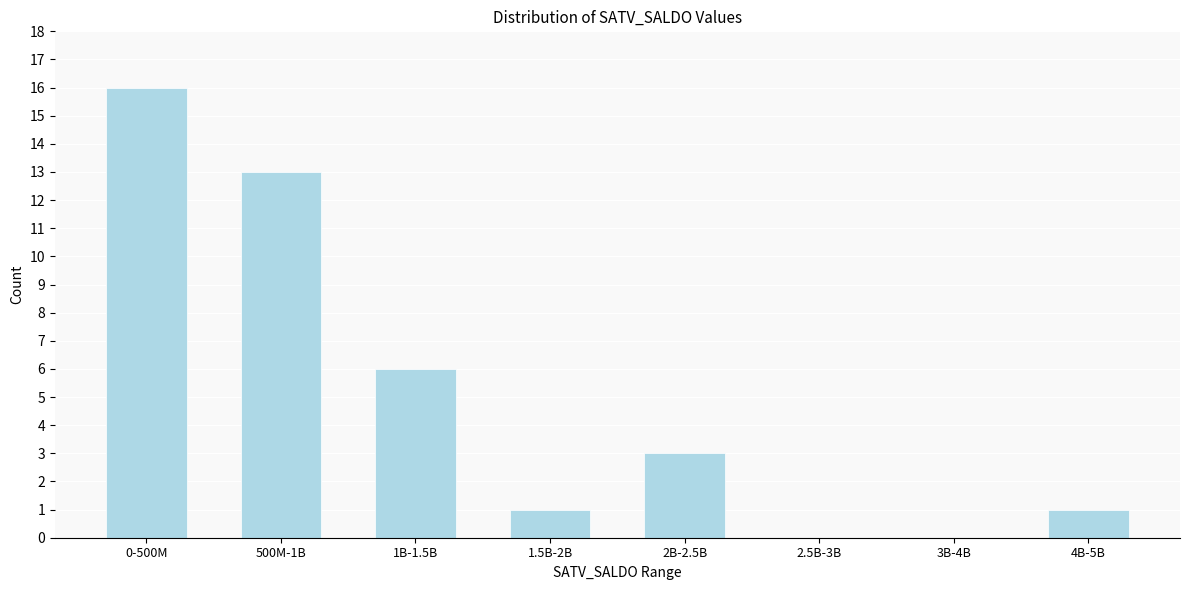

Reading left to right, extract all data points from this chart.

0-500M=16	500M-1B=13	1B-1.5B=6	1.5B-2B=1	2B-2.5B=3	2.5B-3B=0	3B-4B=0	4B-5B=1